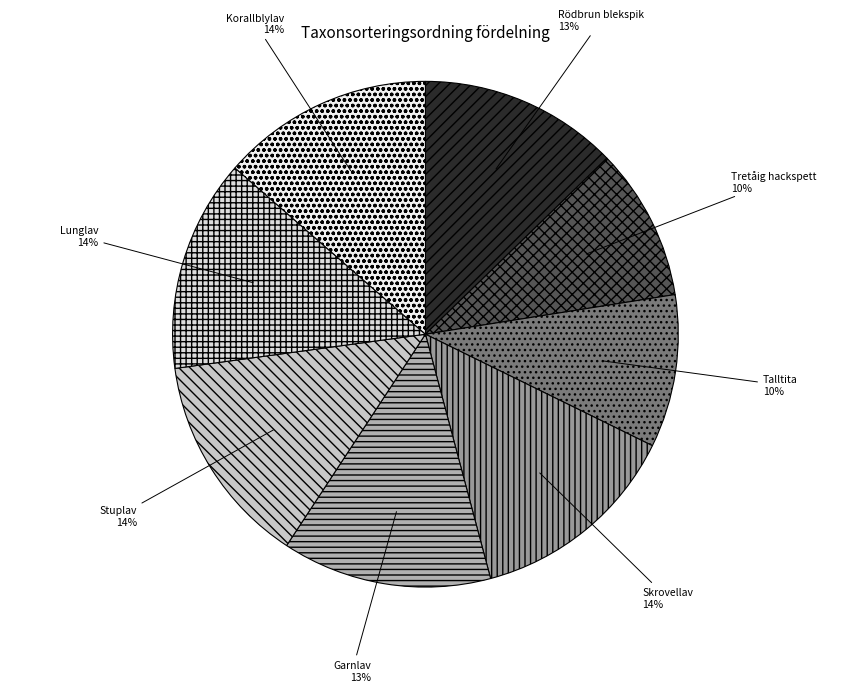

Count the number of slices in the pie.

8